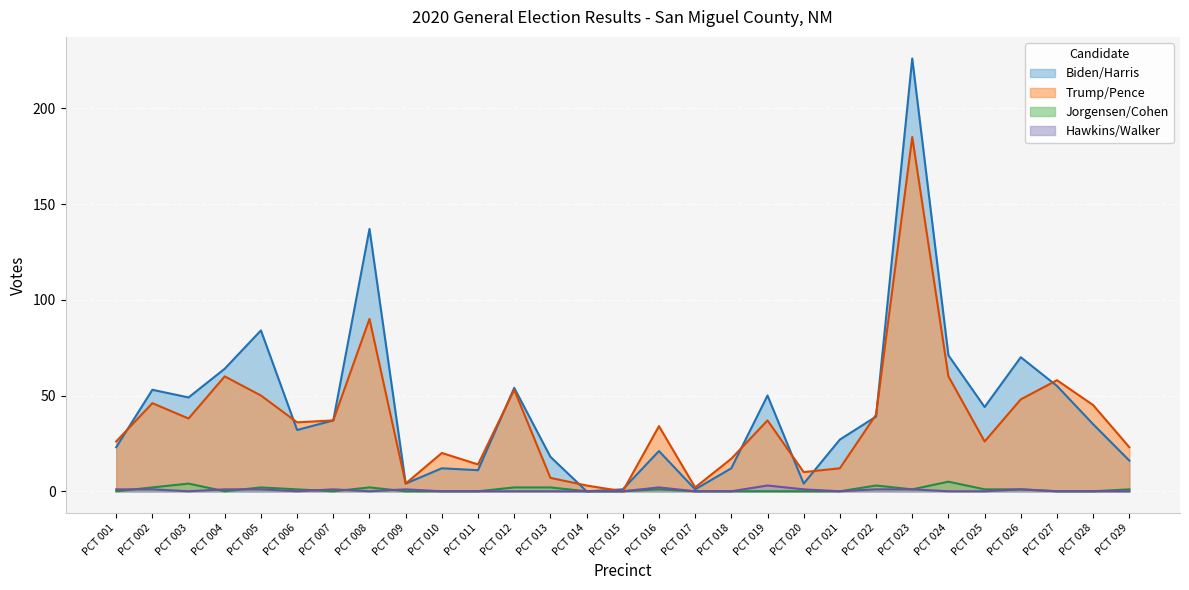

True or false: Trump/Pence has a value of 4 at PCT 009.

True